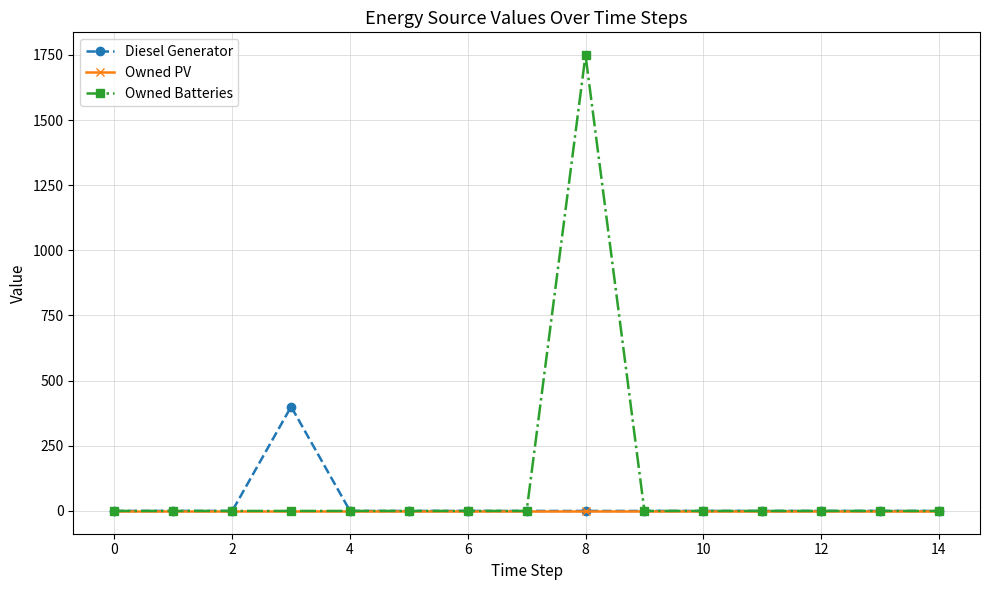

Rank the series by their maximum value, from highest to lowest.

Owned Batteries, Diesel Generator, Owned PV